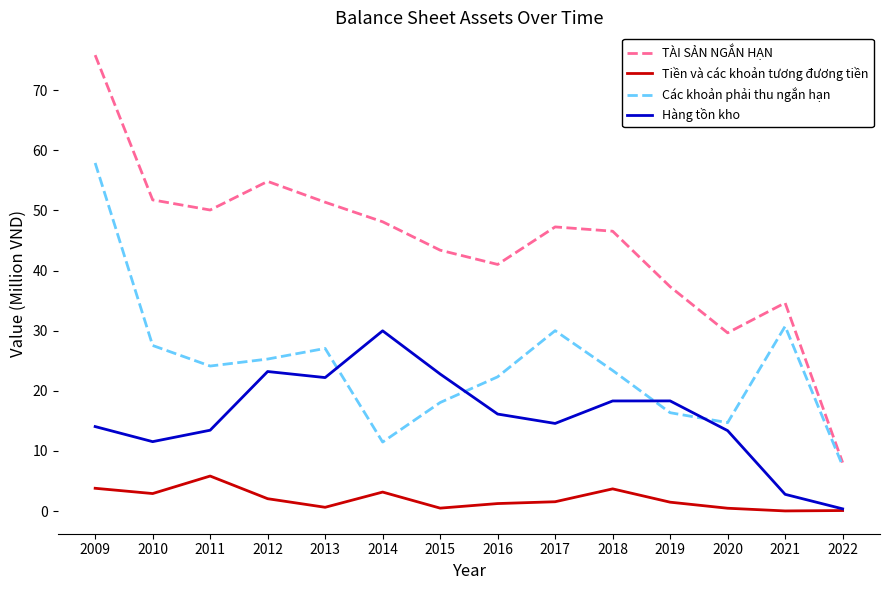

Which category has the lowest value in the Hàng tồn kho series?

2022